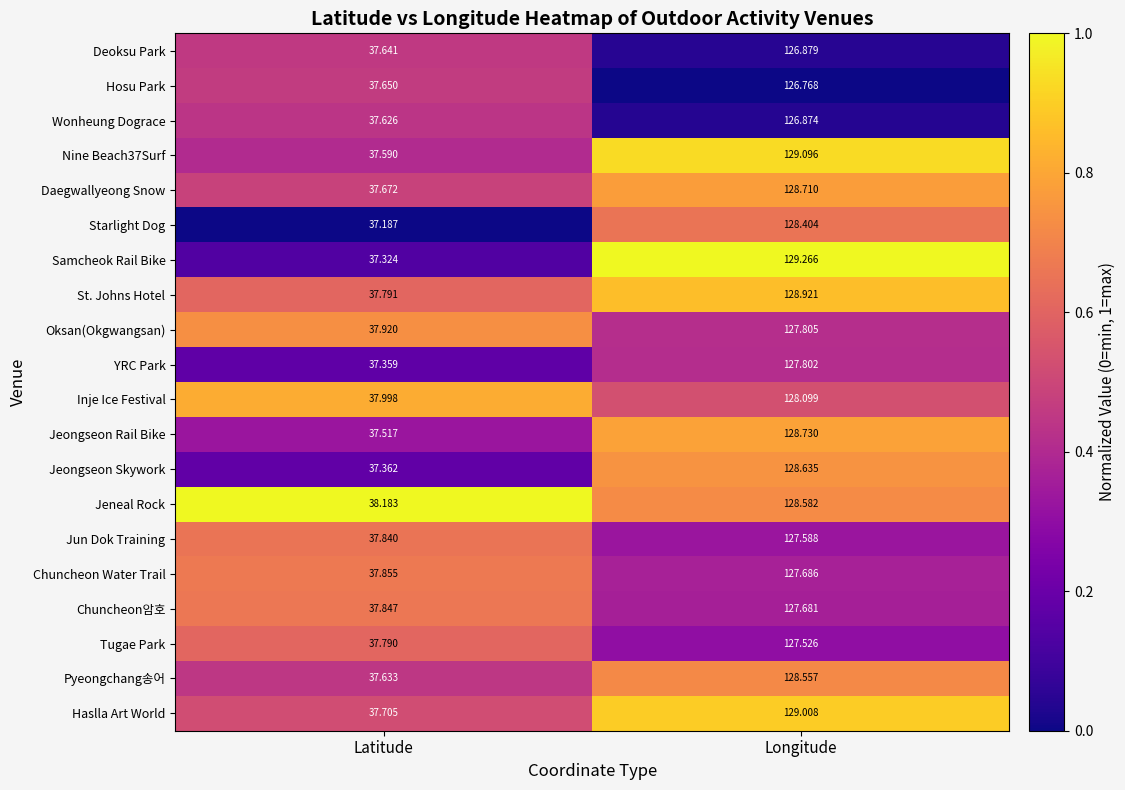

At Latitude, list the series in order from smallest to largest.

Starlight Dog, Samcheok Rail Bike, YRC Park, Jeongseon Skywork, Jeongseon Rail Bike, Nine Beach37Surf, Wonheung Dograce, Pyeongchang송어, Deoksu Park, Hosu Park, Daegwallyeong Snow, Haslla Art World, Tugae Park, St. Johns Hotel, Jun Dok Training, Chuncheon암호, Chuncheon Water Trail, Oksan(Okgwangsan), Inje Ice Festival, Jeneal Rock